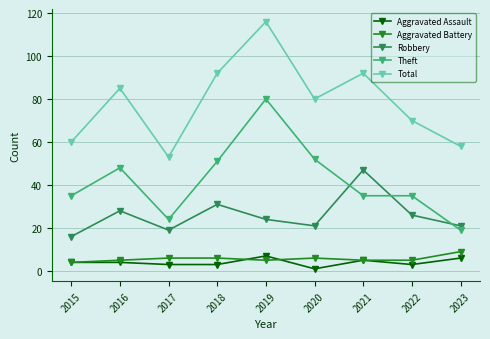

Which label corresponds to the smallest value in the chart?

2020